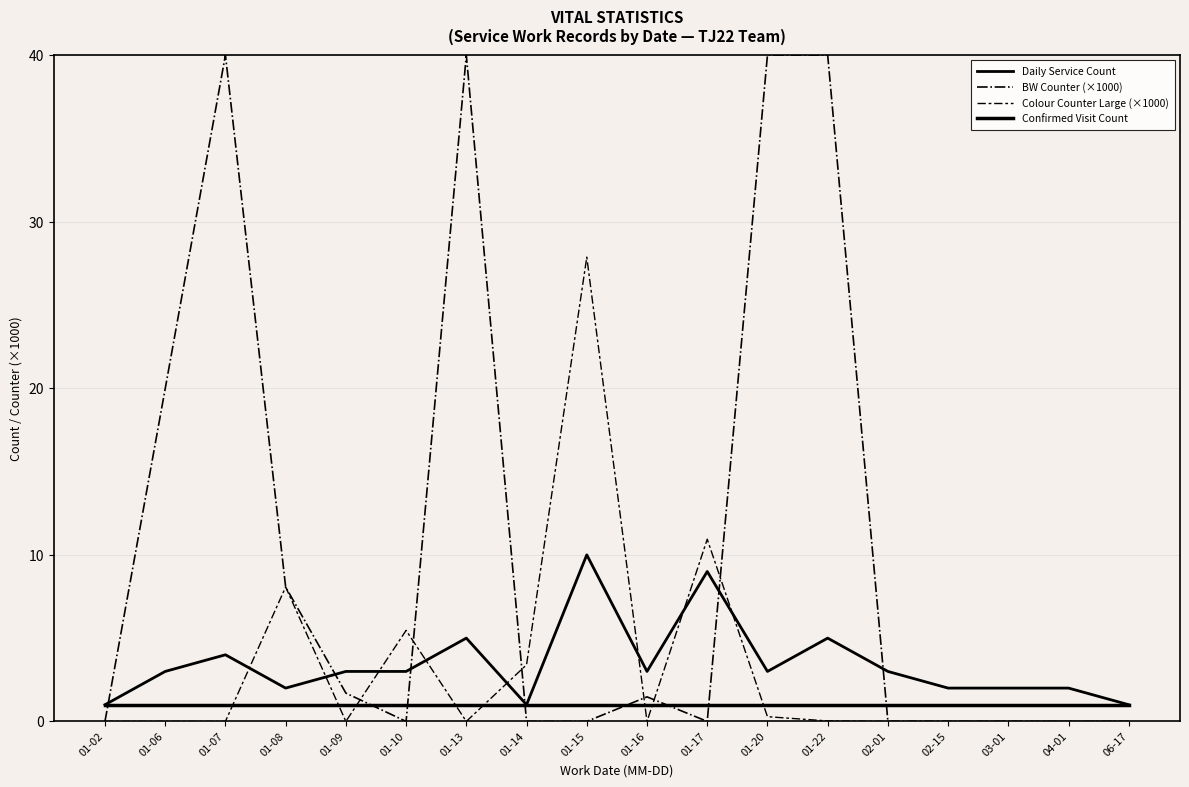

Read the Daily Service Count value at 01-20.

3.0